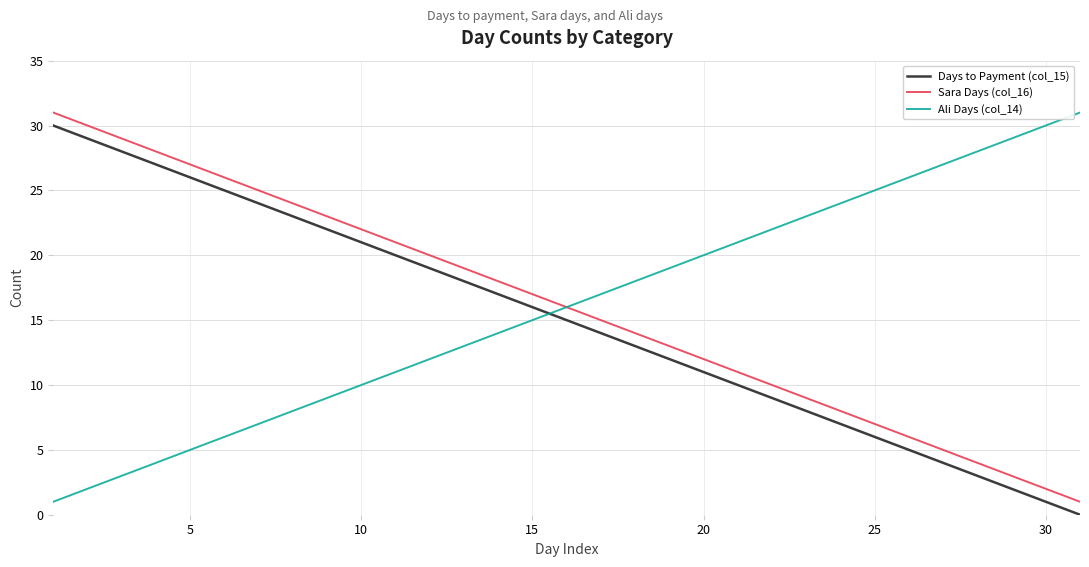

What is the greatest value displayed?

31